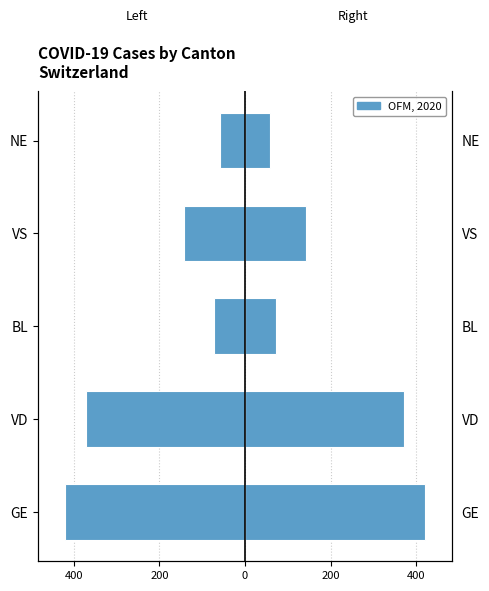

How many bars are there in total?

10